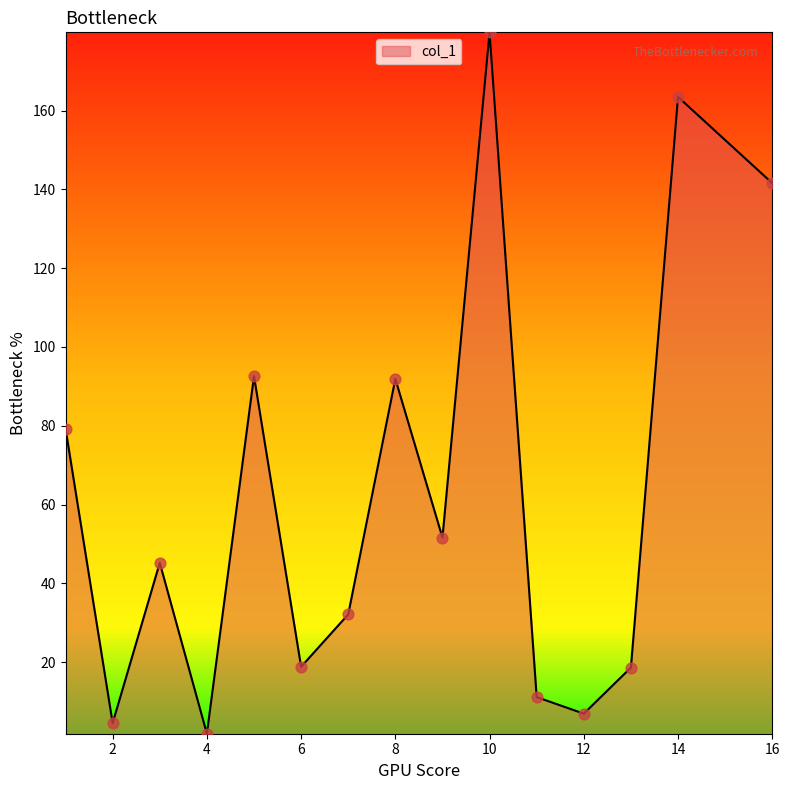

What is the difference between the maximum and minimum values?

178.1